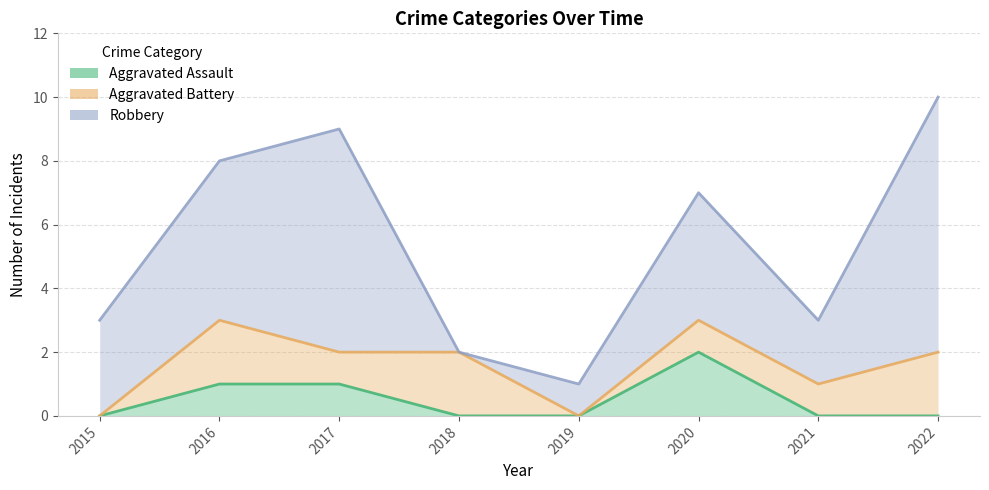

Reading right to left, transcribe all the data shown in this chart.

Aggravated Assault: 0	0	2	0	0	1	1	0
Aggravated Battery: 2	1	1	0	2	1	2	0
Robbery: 8	2	4	1	0	7	5	3